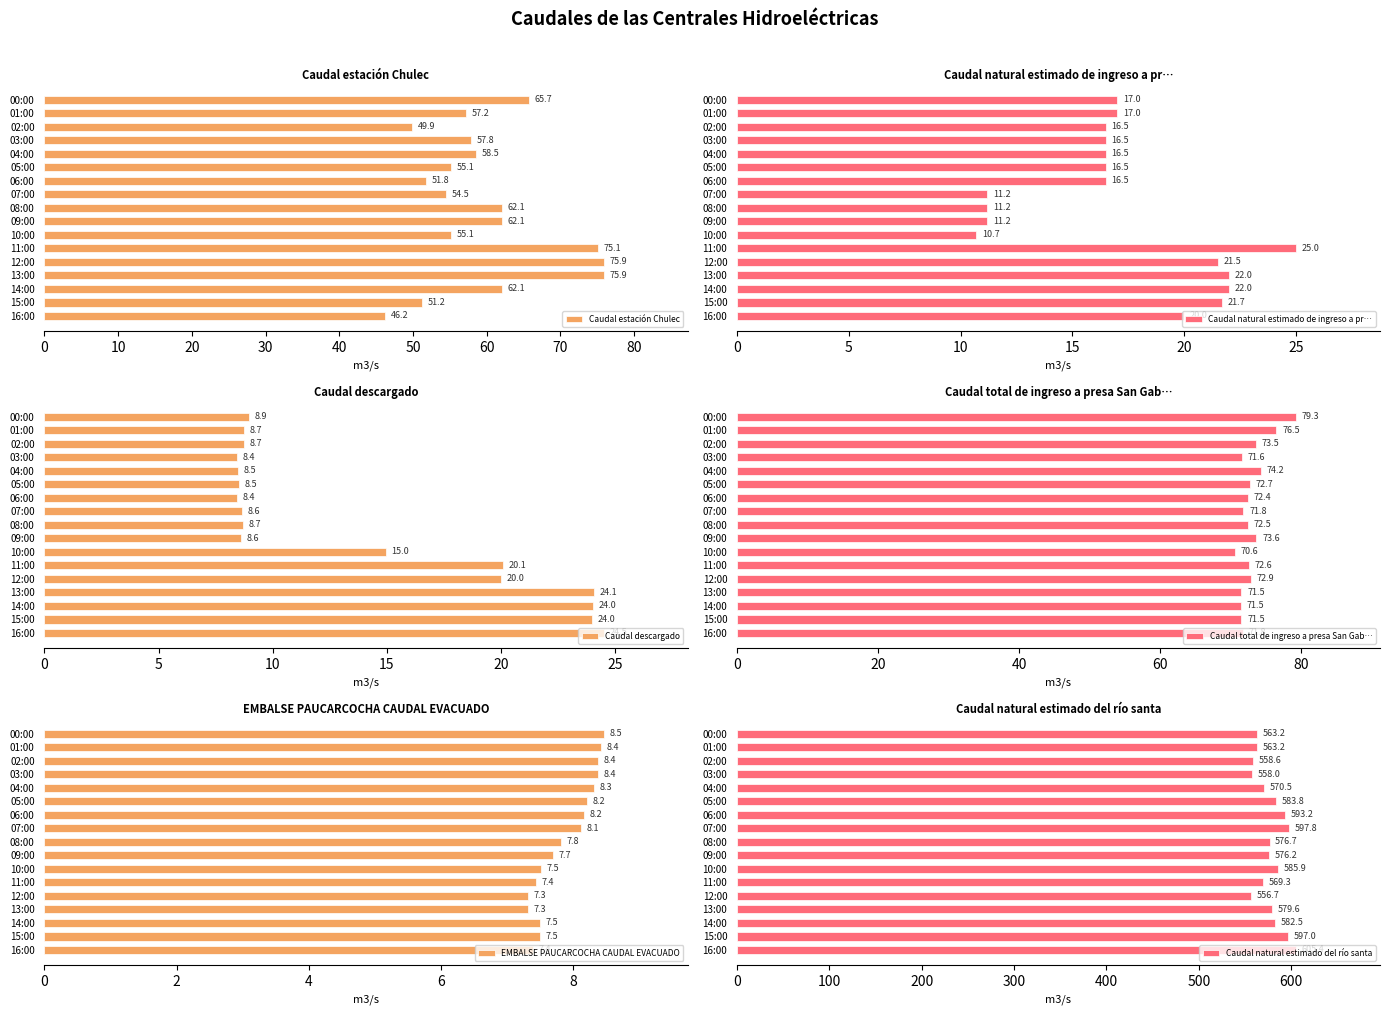

Rank the series by their maximum value, from lowest to highest.

EMBALSE PAUCARCOCHA CAUDAL EVACUADO, Caudal descargado, Caudal natural estimado de ingreso a pr…, Caudal estación Chulec, Caudal total de ingreso a presa San Gab…, Caudal natural estimado del río santa